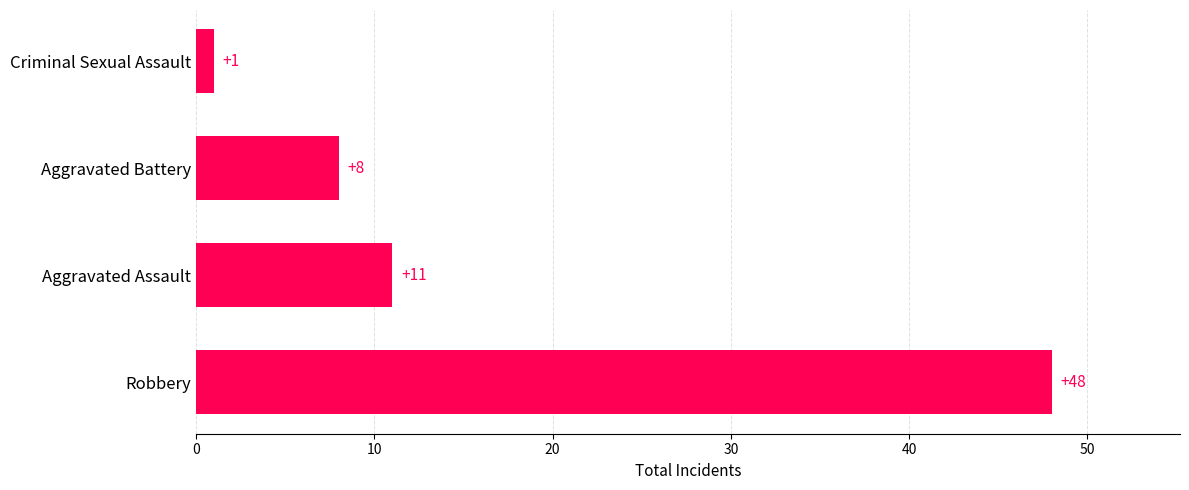

Reading bottom to top, list all the values displayed in this chart.

48	11	8	1